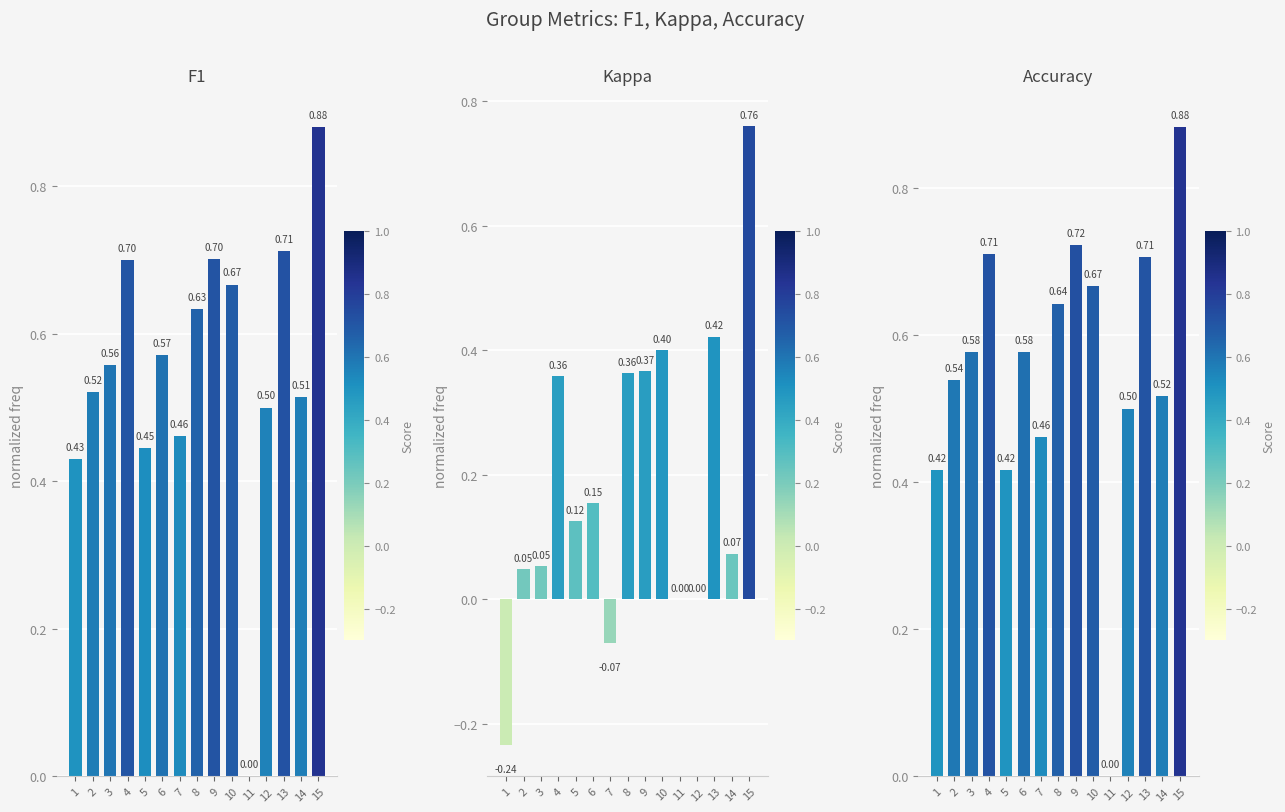

How many distinct data groups are displayed?

3